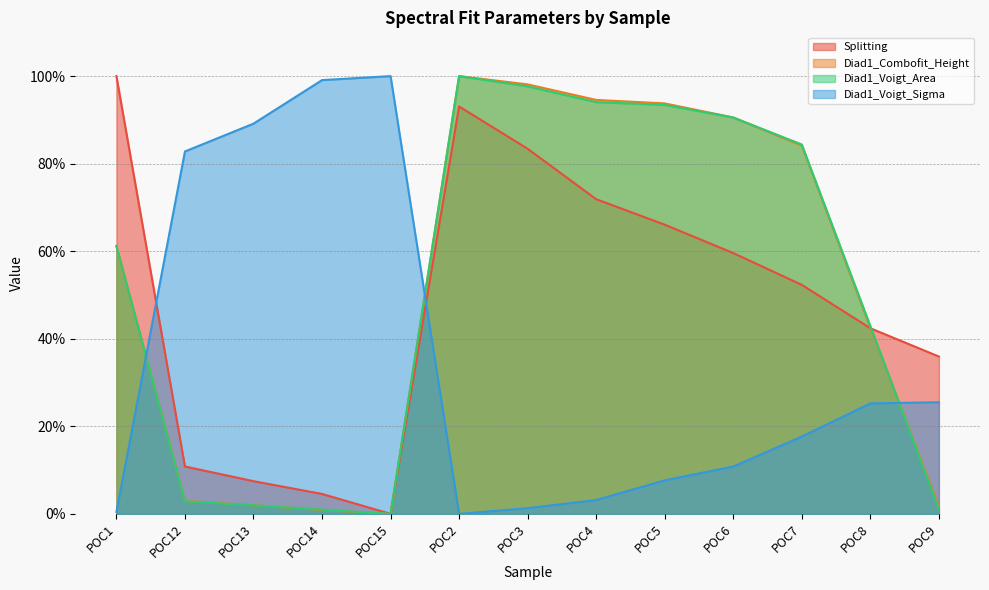

What is the highest value of the Diad1_Voigt_Area series?

100.0